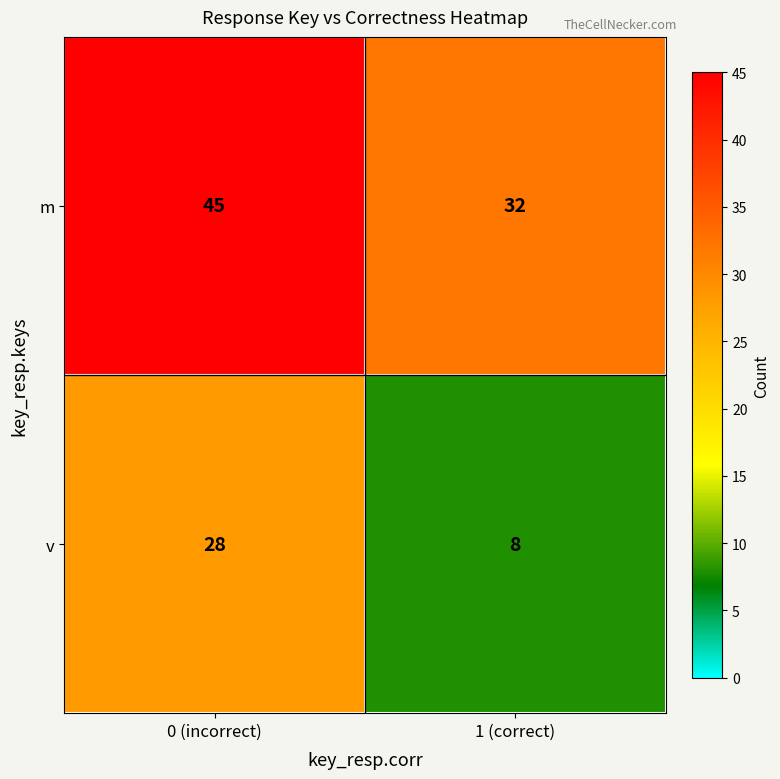

Reading left to right, extract all data points from this chart.

m: 45	32
v: 28	8